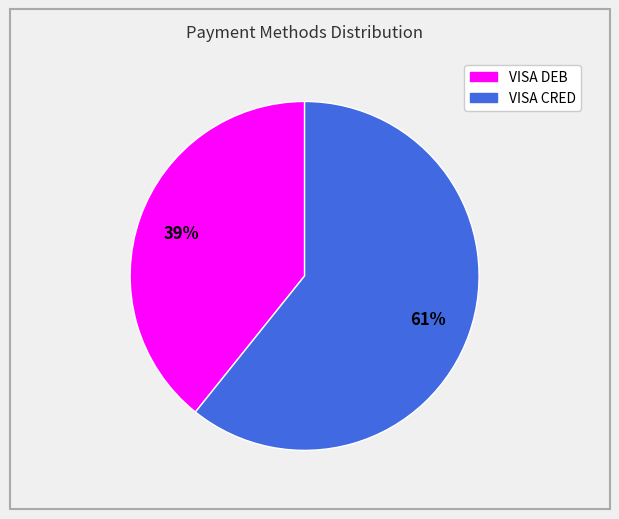

Do VISA DEB and VISA CRED together represent more than half of the pie?

Yes